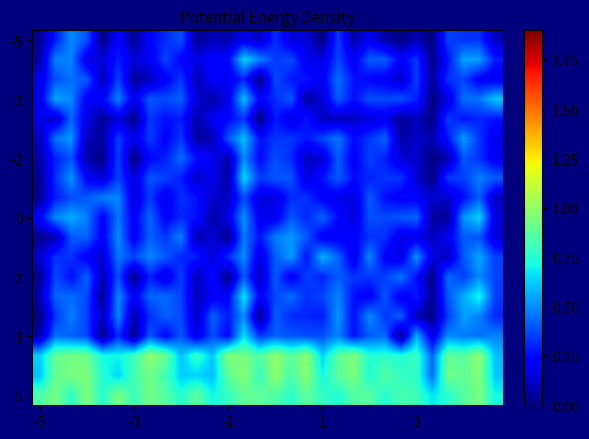

How many data points does each series have?

30